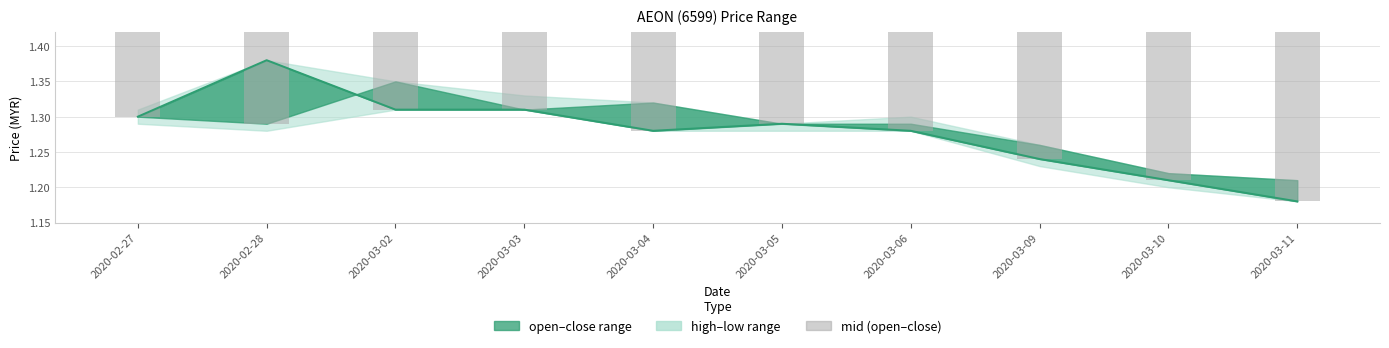

What is the minimum value shown in the chart?

1.2